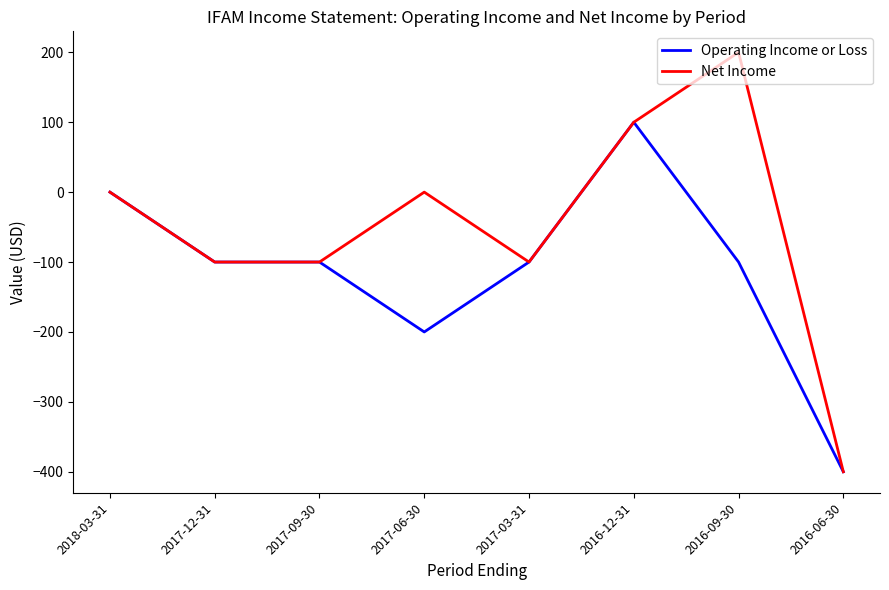

Is it true that Operating Income or Loss equals 100 at 2016-12-31?

True